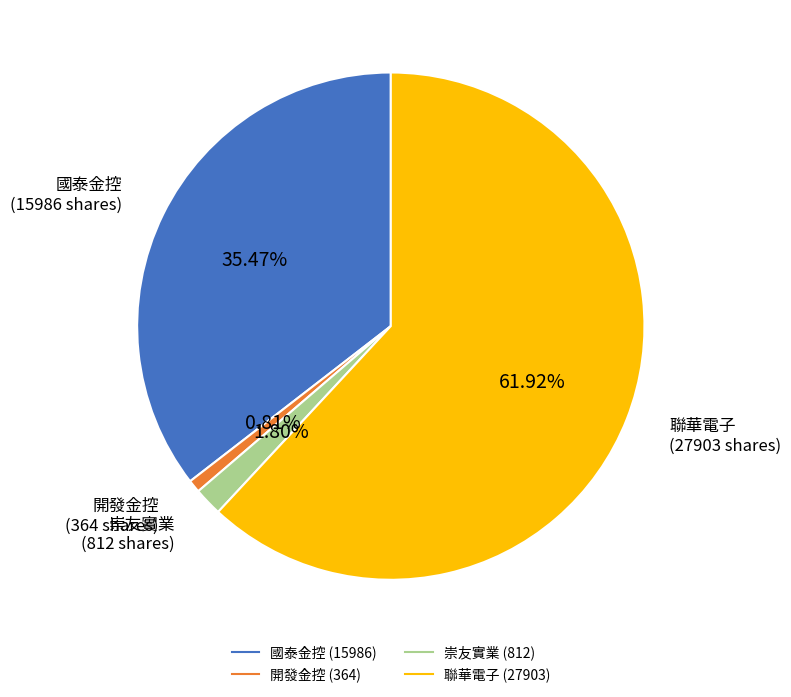

Count the number of slices in the pie.

4